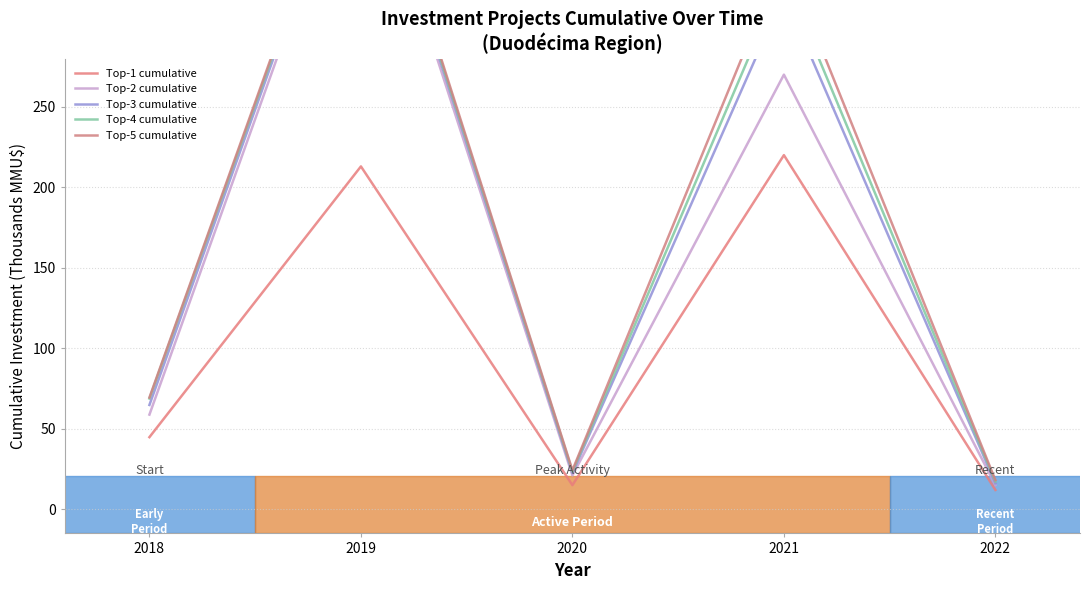

Is the value of Top-4 cumulative at 2021 greater than the value of Top-5 cumulative at 2018?

Yes